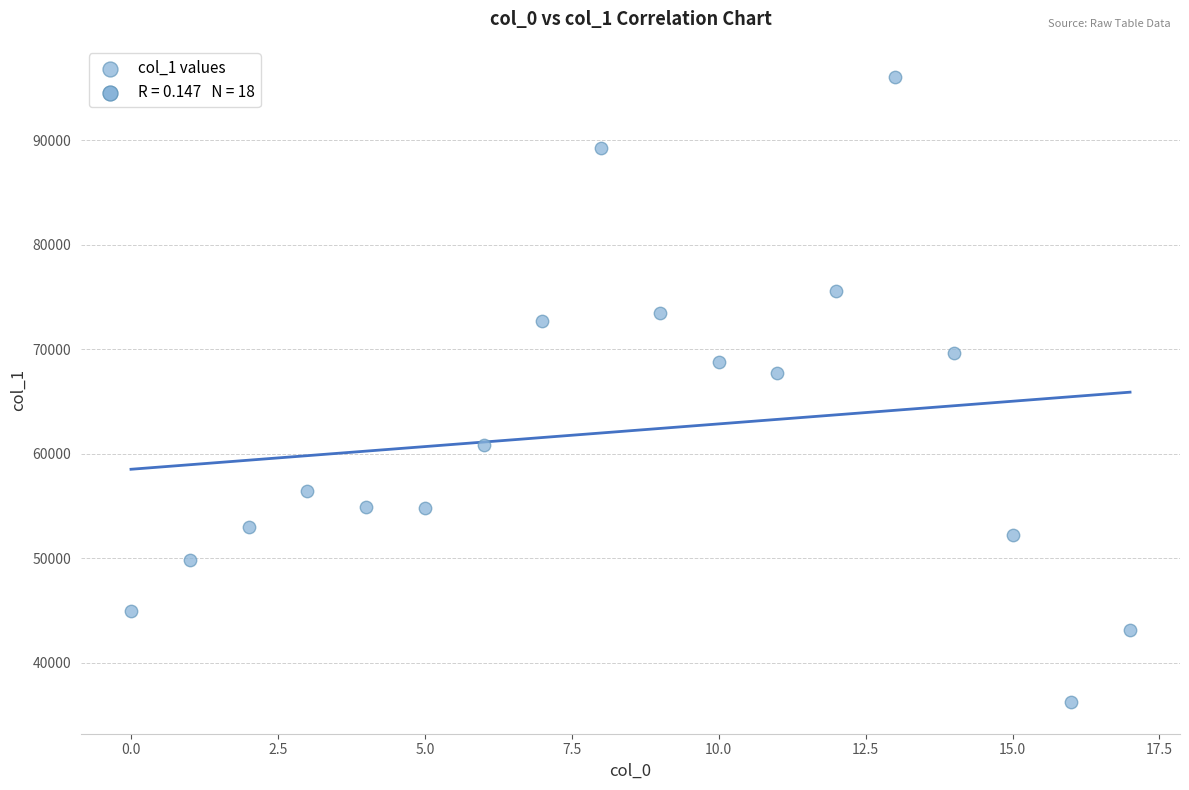

What Y value in the scatter plot is closest to 66136?

67739